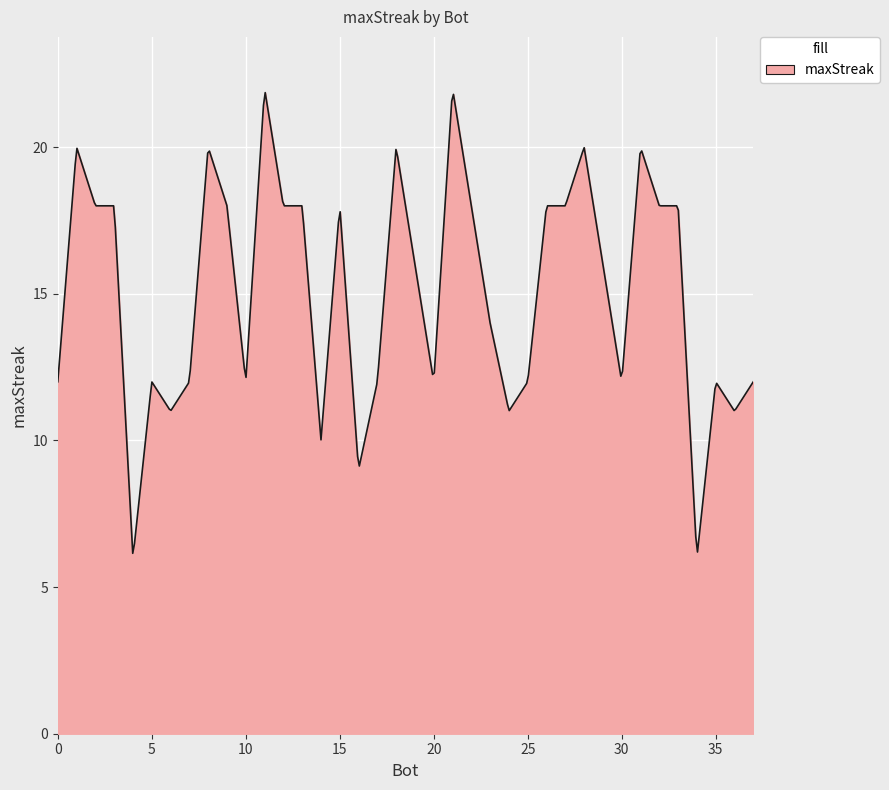

What is the difference between the maximum and minimum values?

15.7